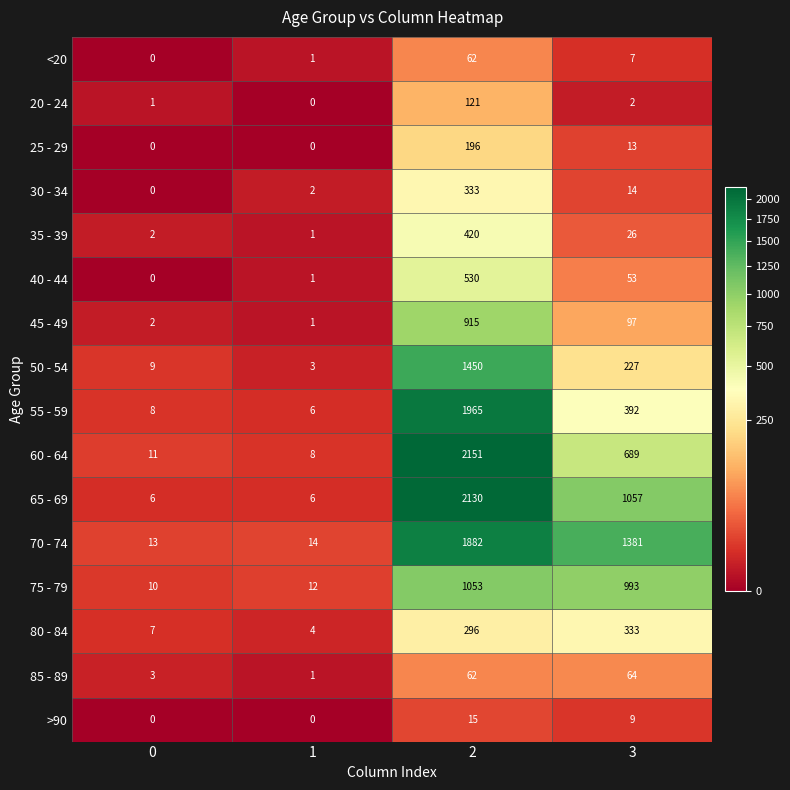

What is the approximate value of 85 - 89 at 2?

62